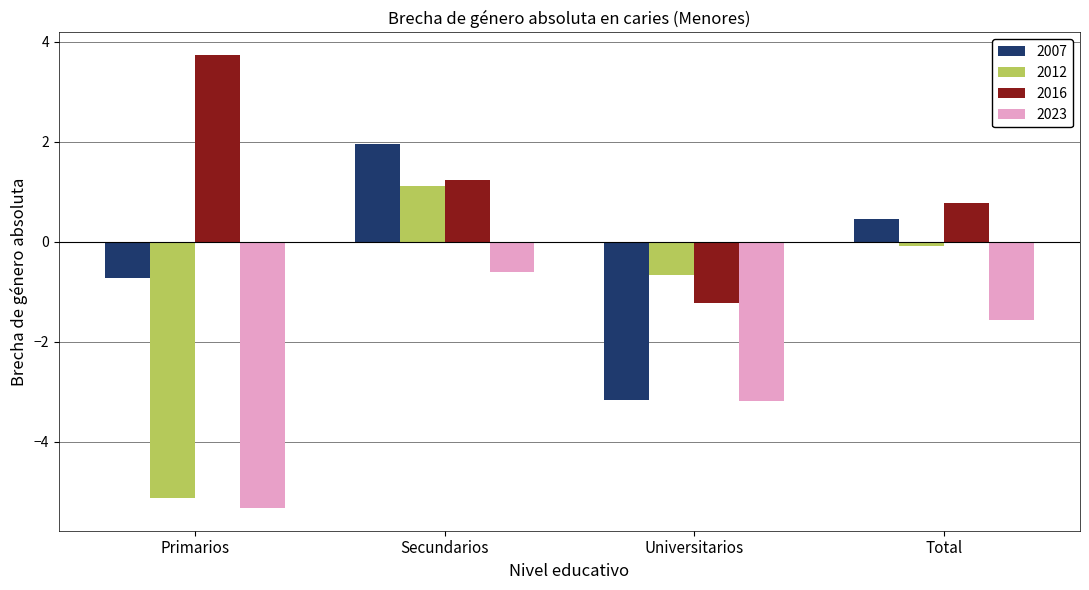

Reading left to right, list all the values displayed in this chart.

2007: Primarios=-0.7	Secundarios=2.0	Universitarios=-3.2	Total=0.4
2012: Primarios=-5.1	Secundarios=1.1	Universitarios=-0.7	Total=-0.1
2016: Primarios=3.7	Secundarios=1.2	Universitarios=-1.2	Total=0.8
2023: Primarios=-5.3	Secundarios=-0.6	Universitarios=-3.2	Total=-1.6